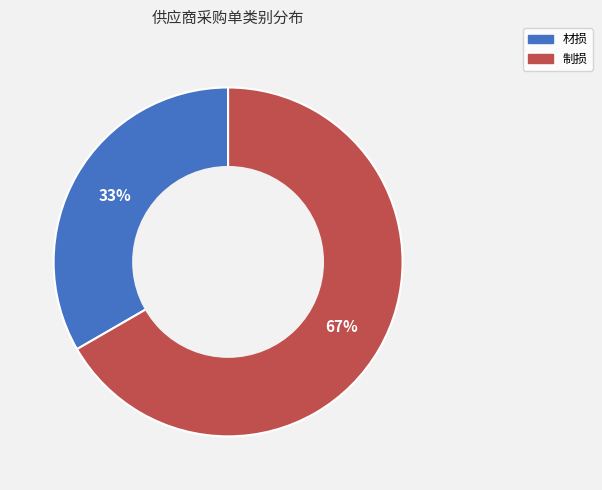

Is 材损 the majority of the pie?

No